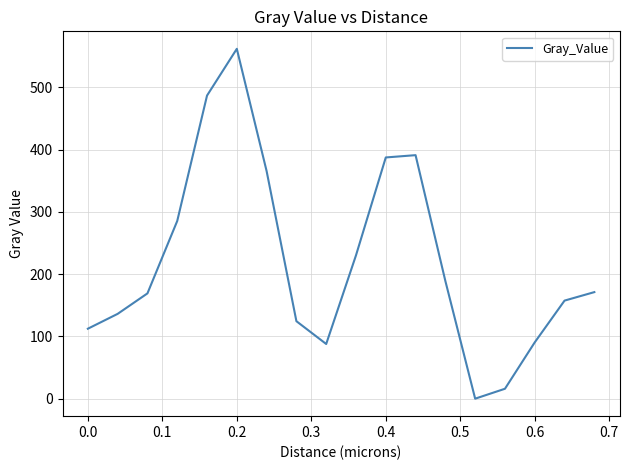

What is the greatest value displayed?

561.8